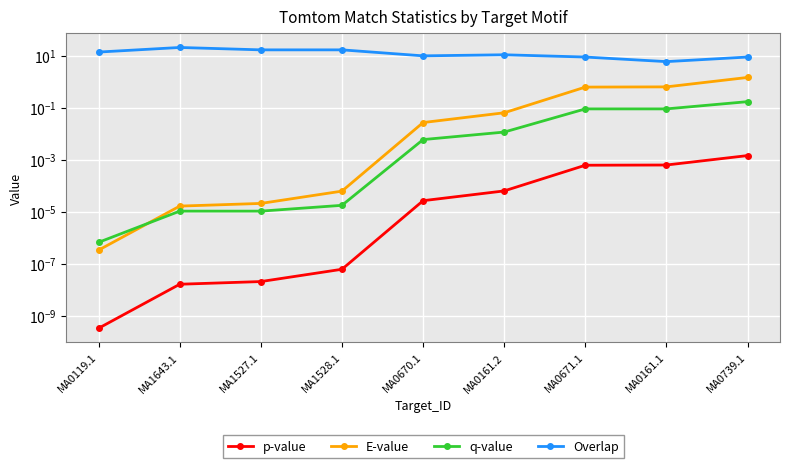

True or false: Overlap has more than 0 interior local peaks.

True